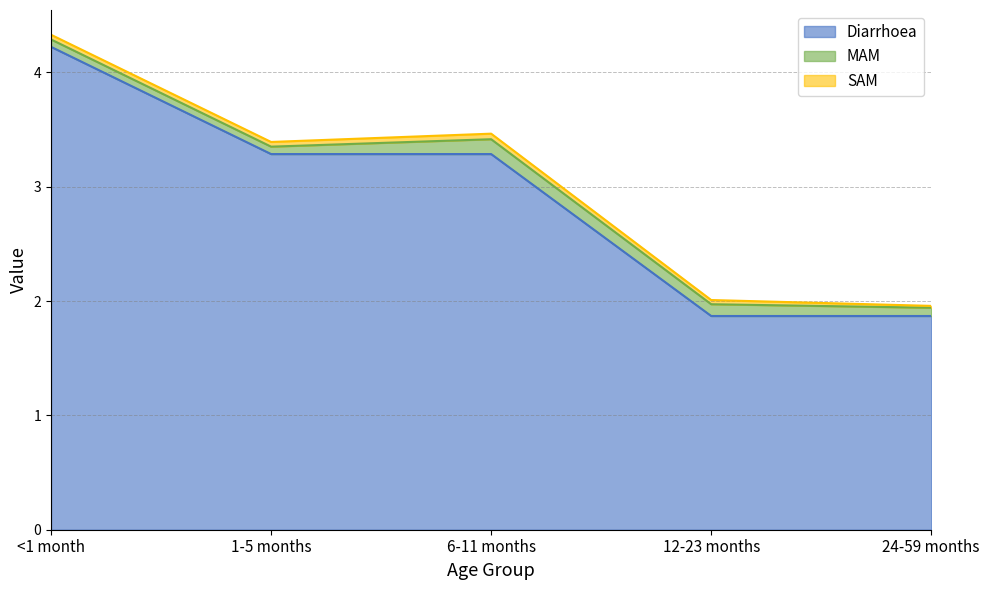

Which has a higher value, 12-23 months or 1-5 months?

1-5 months